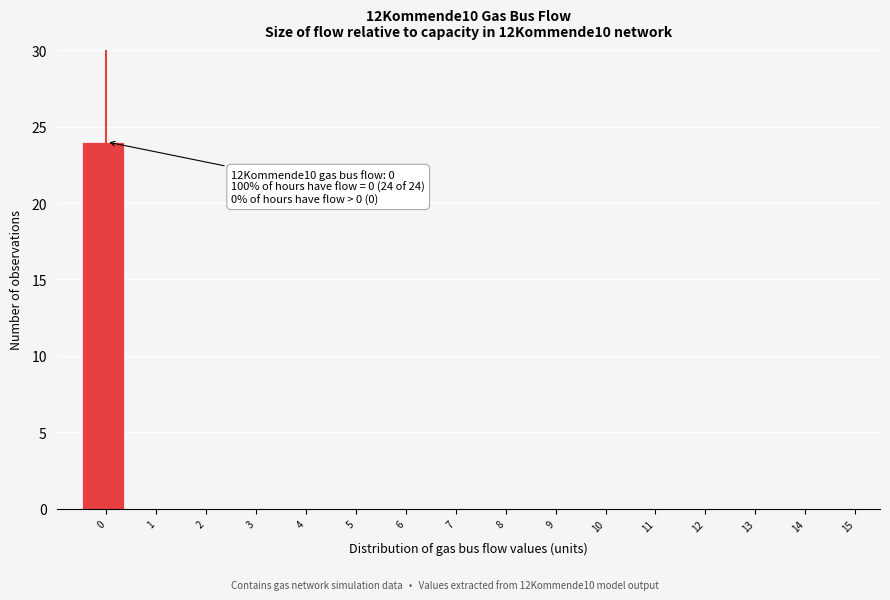

Reading left to right, transcribe all the data shown in this chart.

0=24	1=0	2=0	3=0	4=0	5=0	6=0	7=0	8=0	9=0	10=0	11=0	12=0	13=0	14=0	15=0